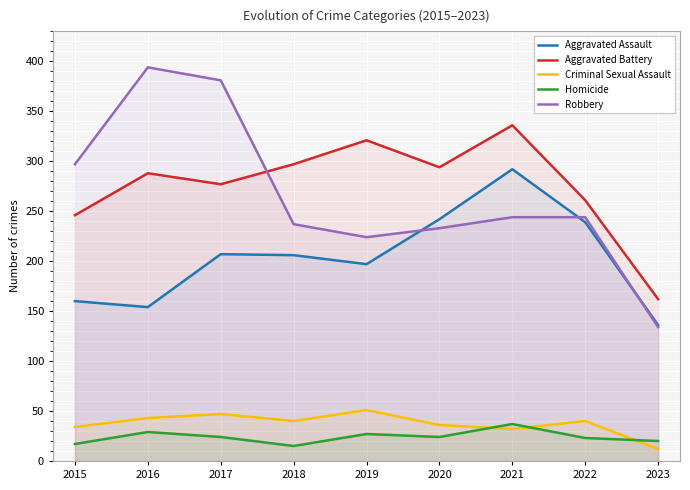

Reading left to right, what are all the values shown in this chart?

Aggravated Assault: 160	154	207	206	197	242	292	239	136
Aggravated Battery: 246	288	277	297	321	294	336	261	162
Criminal Sexual Assault: 34	43	47	40	51	36	32	40	12
Homicide: 17	29	24	15	27	24	37	23	20
Robbery: 297	394	381	237	224	233	244	244	134